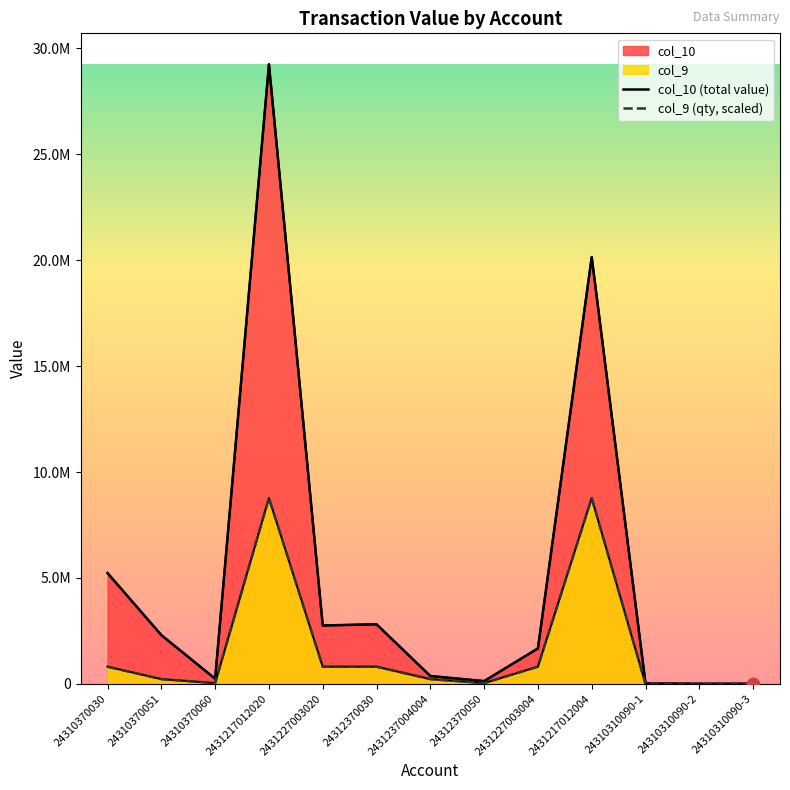

What is the total value across all series at 24310310090-2?

4210.4